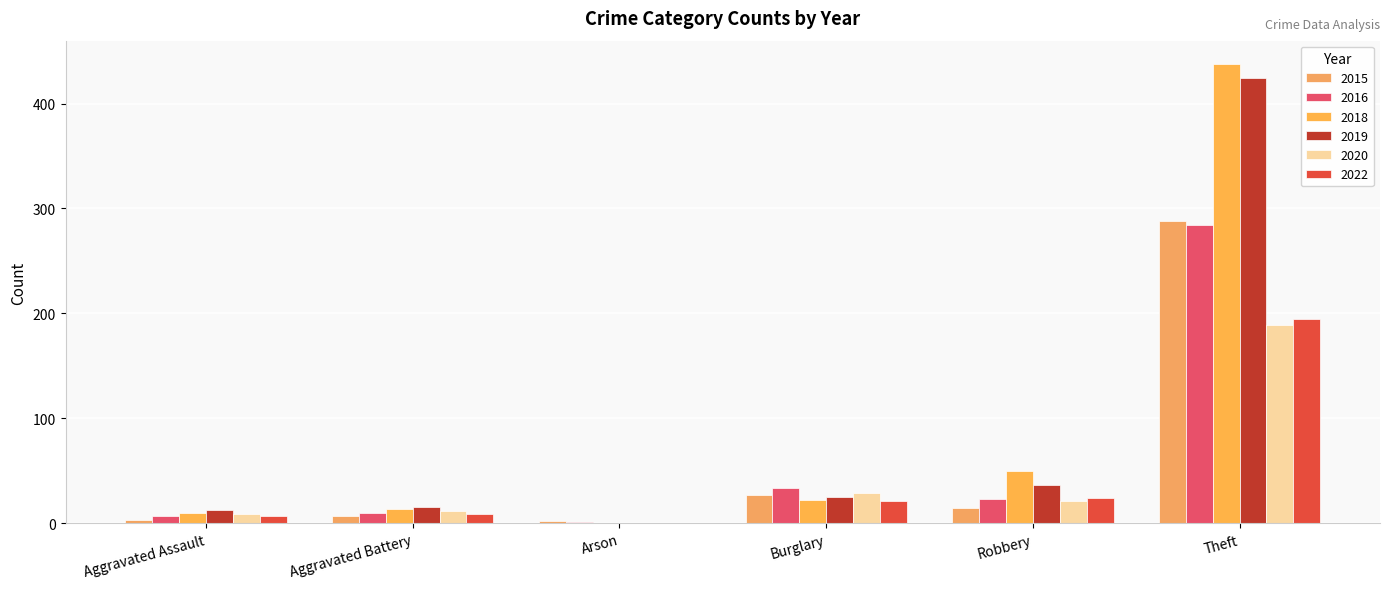

How many groups of bars are there?

6